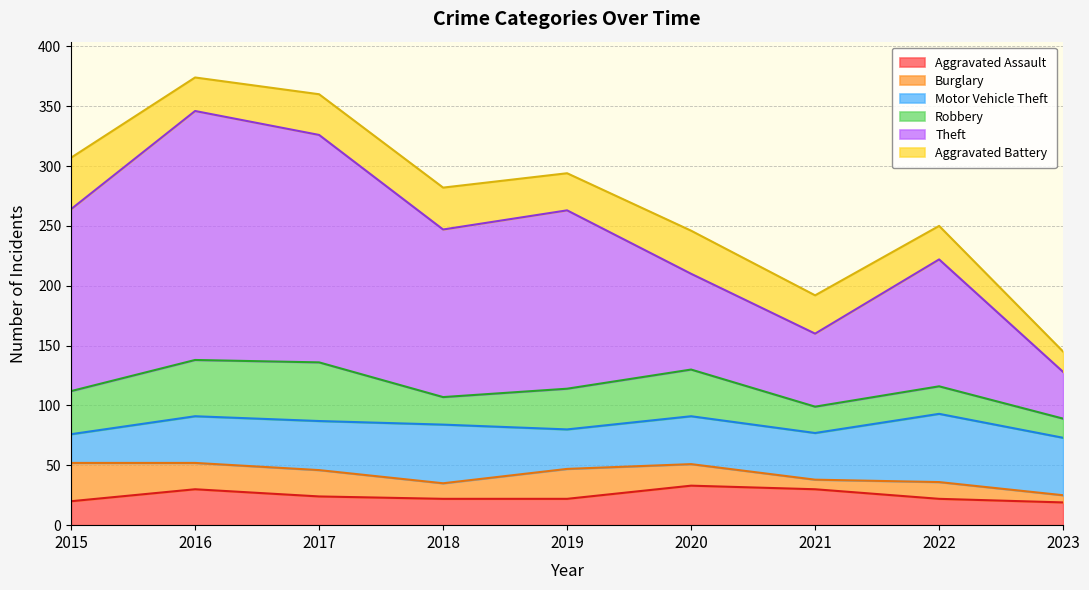

Between which two adjacent categories do Burglary and Aggravated Assault first intersect?

2015 and 2016